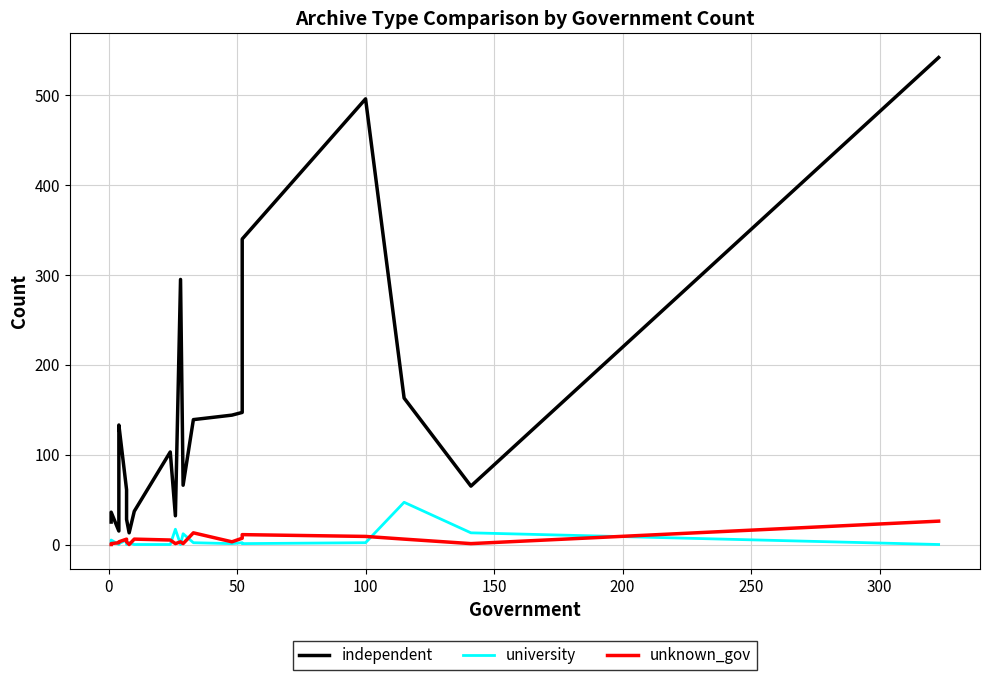

True or false: independent and unknown_gov intersect in this chart.

False